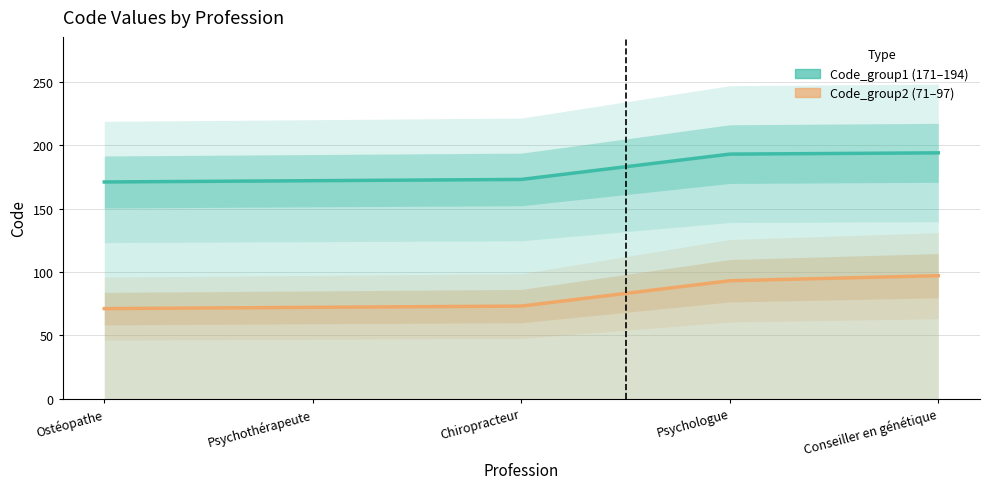

What is the minimum value shown in the chart?

71